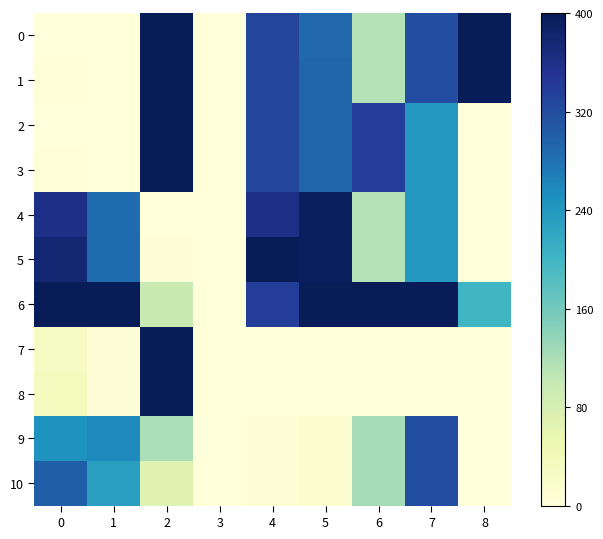

Which has a higher value, 8 or 5?

8